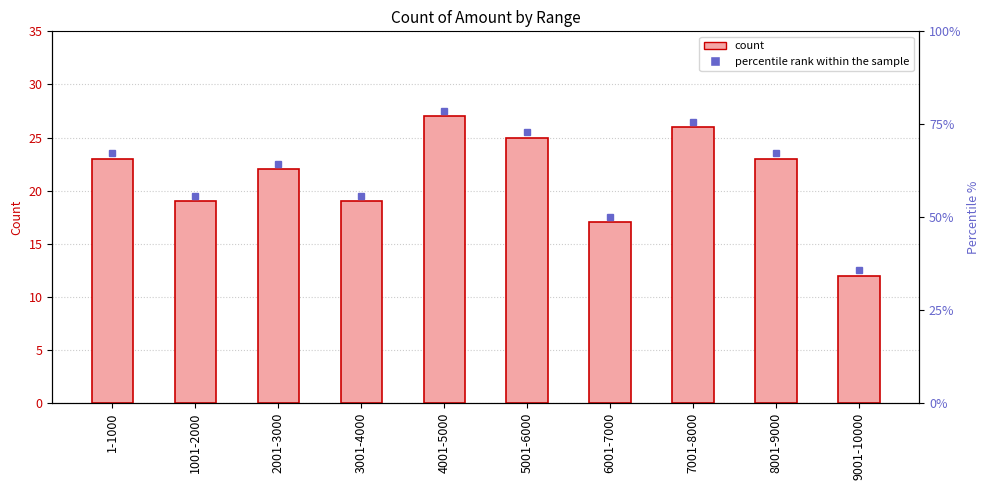

Reading right to left, list all the values displayed in this chart.

9001-10000=12	8001-9000=23	7001-8000=26	6001-7000=17	5001-6000=25	4001-5000=27	3001-4000=19	2001-3000=22	1001-2000=19	1-1000=23